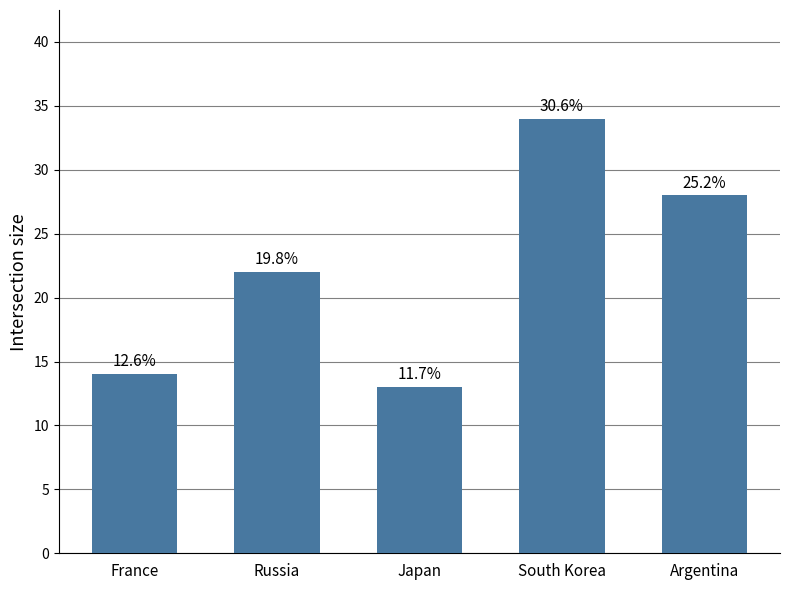

Are the bars horizontal?

No